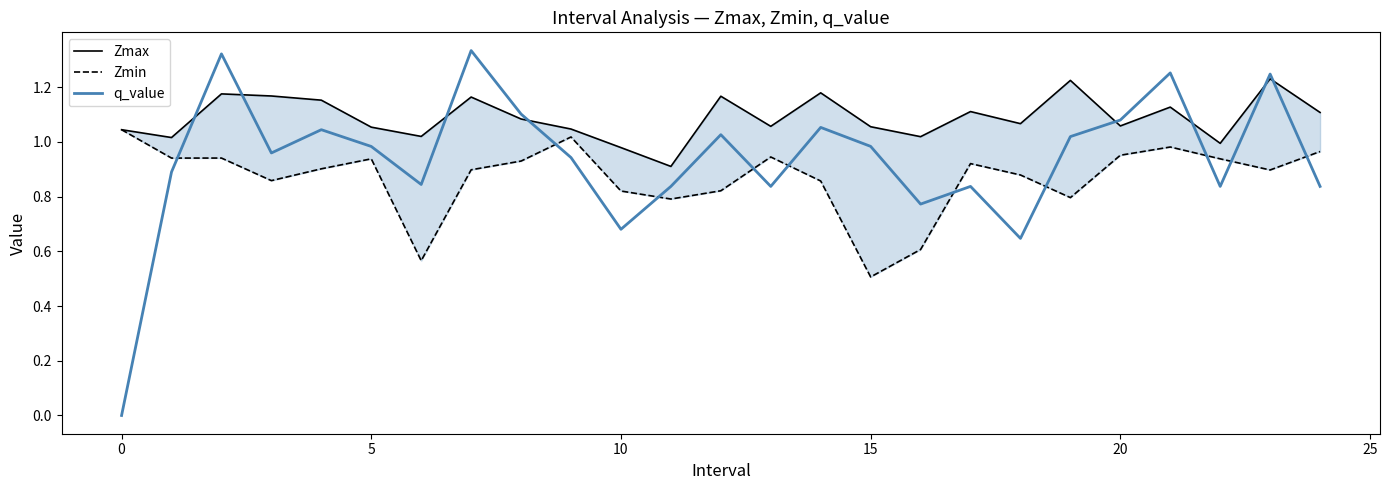

What is the sum of the Zmax values at 15 and 19?

2.3